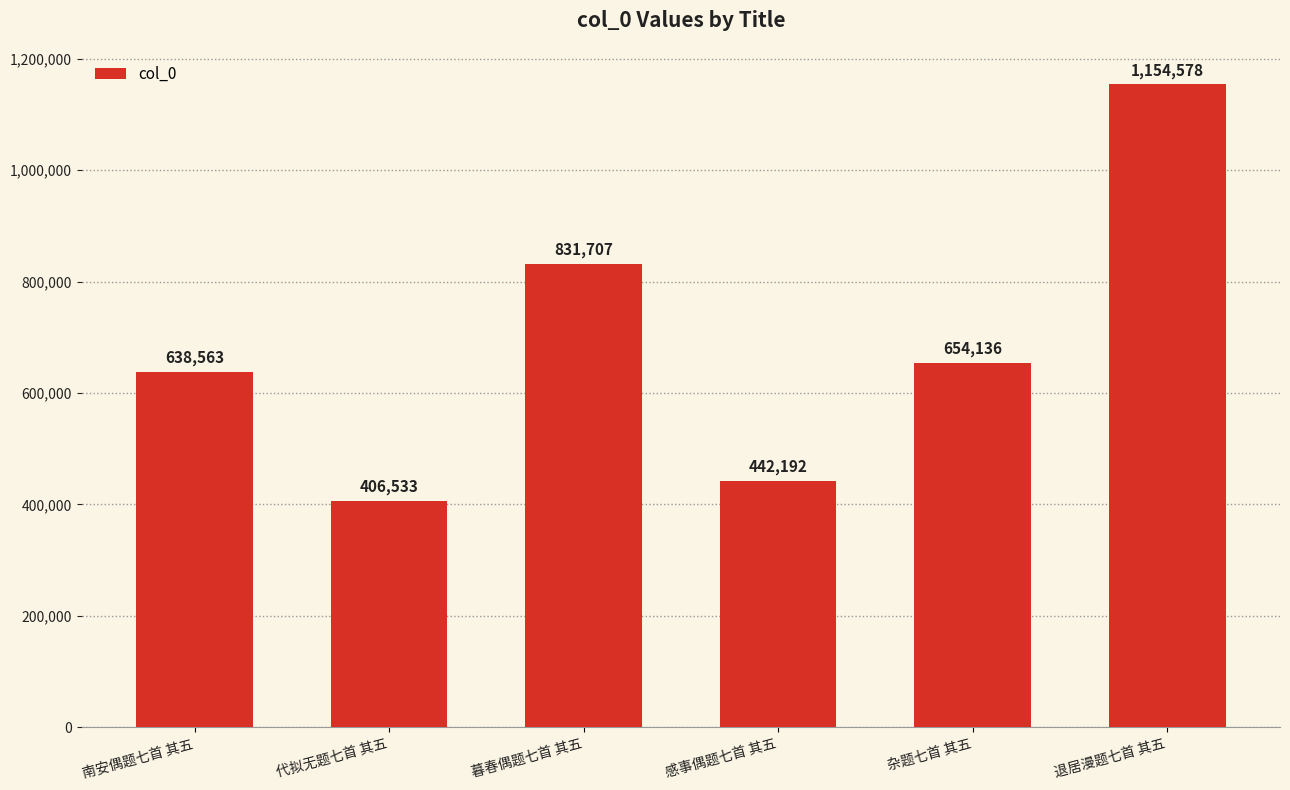

What is the difference between the values at 感事偶题七首 其五 and 杂题七首 其五?

211944